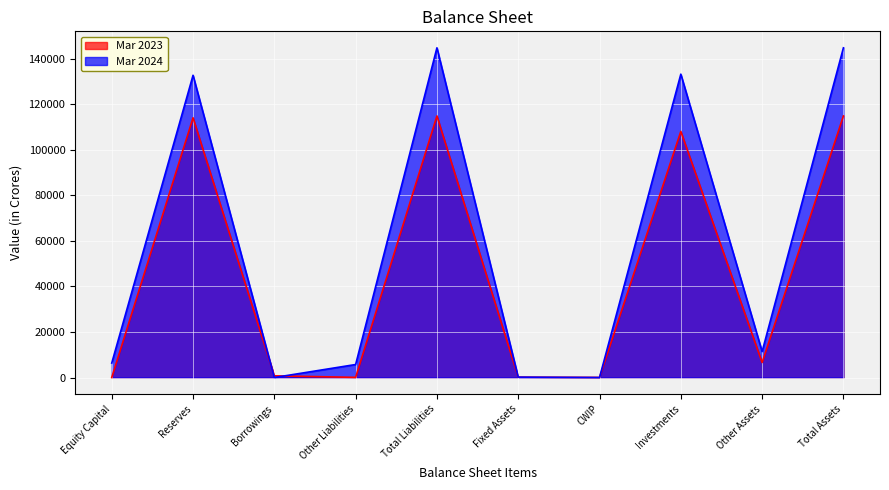

Is it true that Mar 2024 equals 19694 at Other Assets?

False